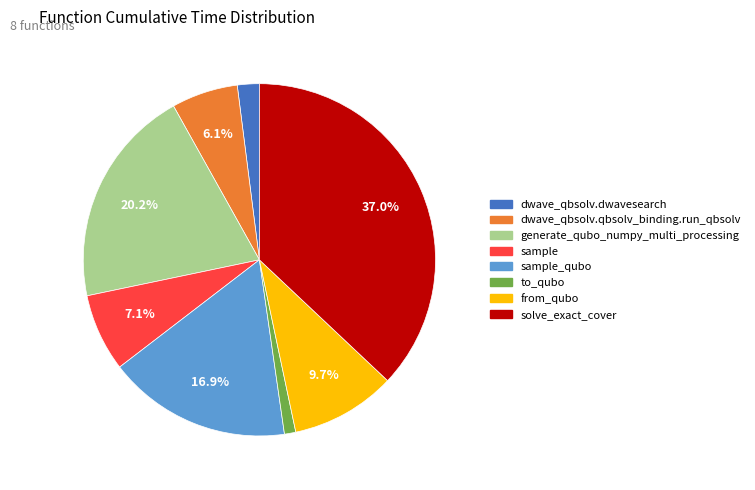

Does any single category account for the majority?

No